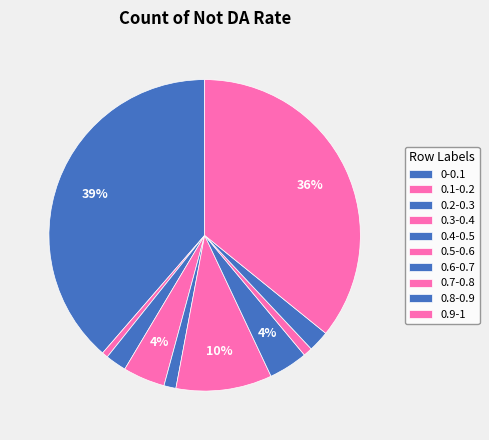

Is there any slice that represents more than half of the pie?

No